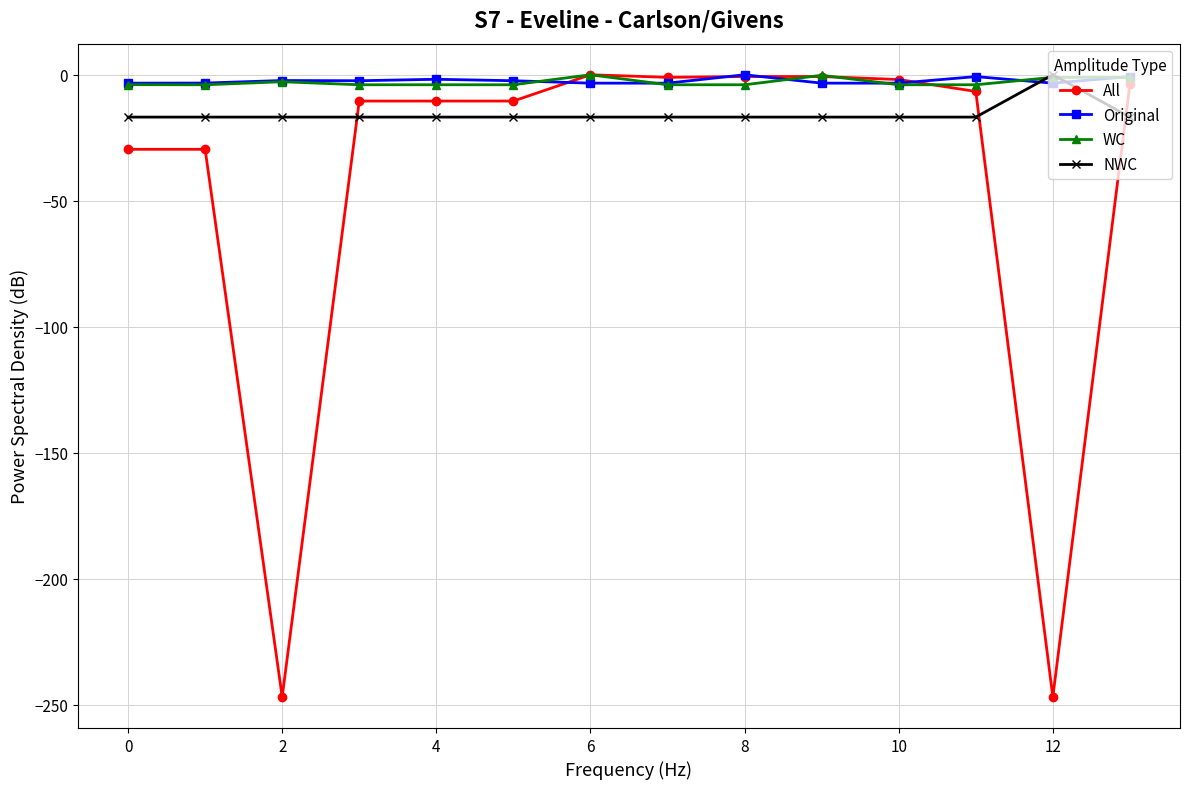

What is the minimum value shown in the chart?

-246.9